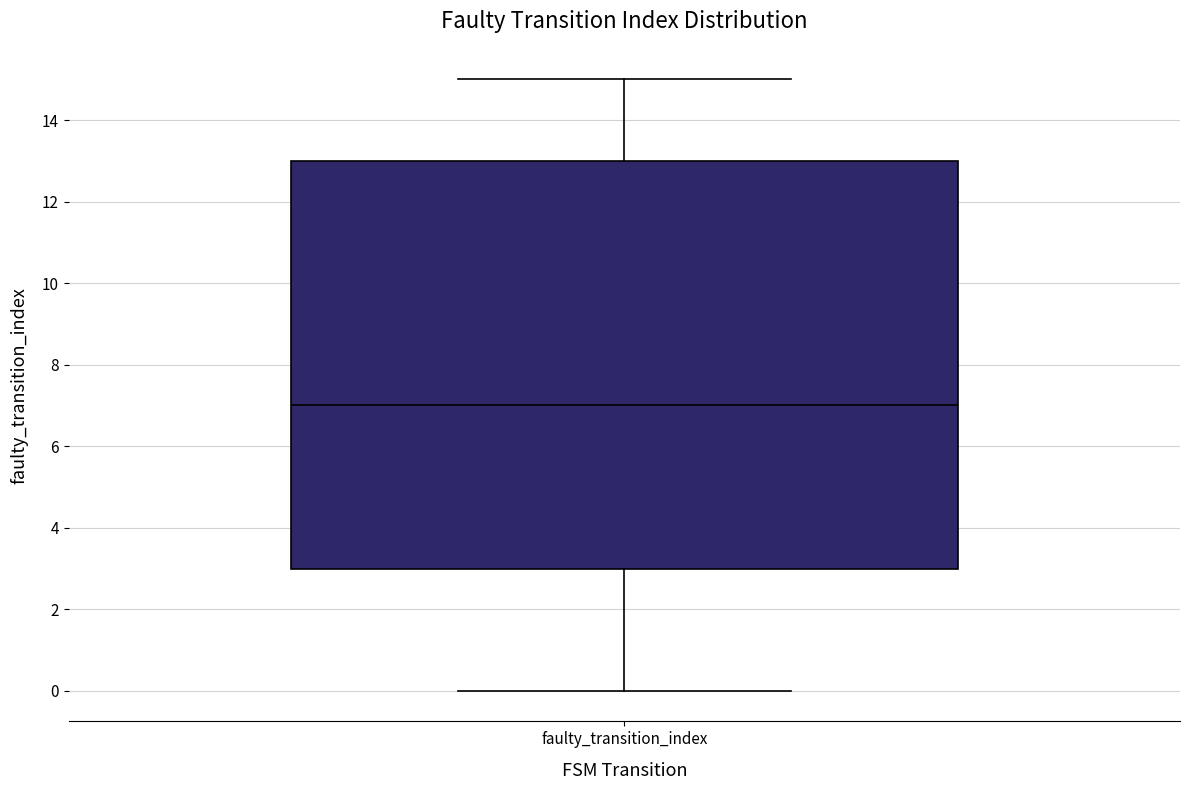

Where does the median line of the box for faulty_transition_index sit on the y-axis? The values are not printed on the chart, so give them approximately, as read against the axis.

7